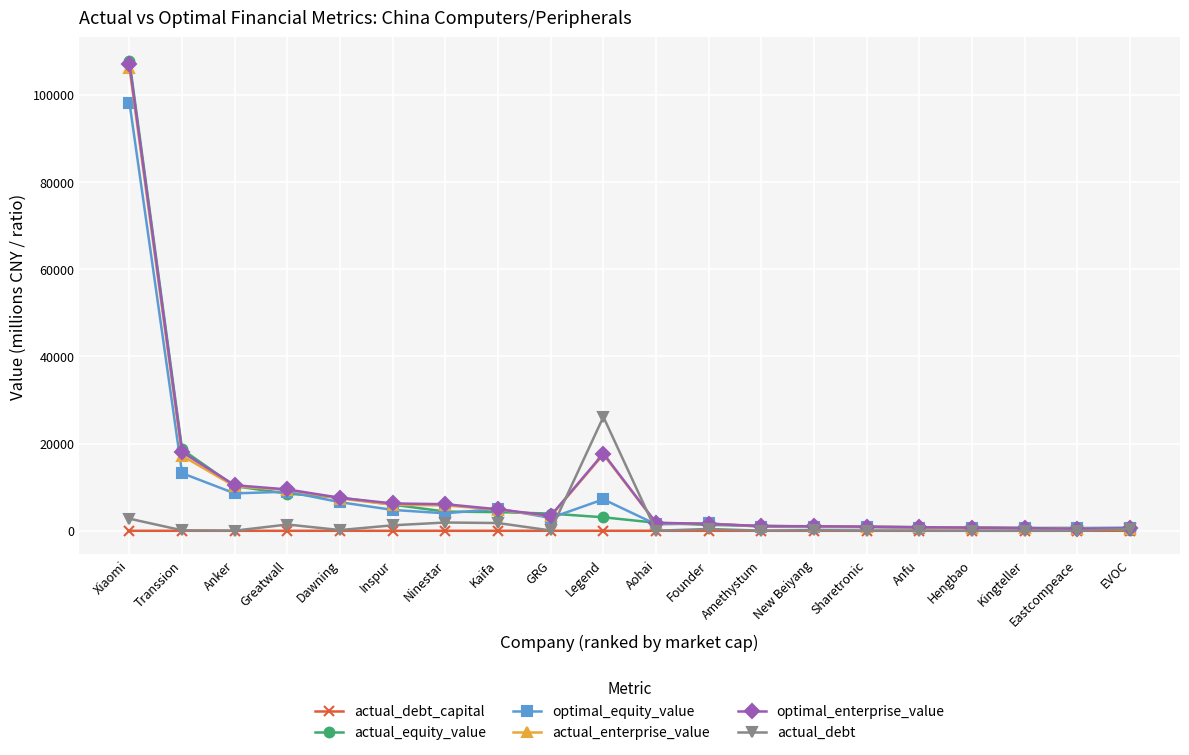

The optimal_equity_value series shows 8572.1 at Anker. True or false?

True